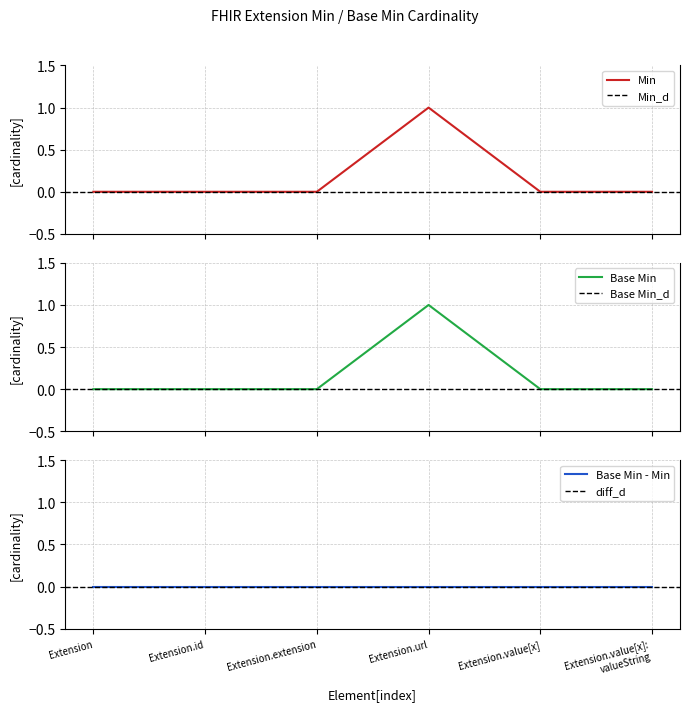

At how many categories does at least one series exceed 0?

1